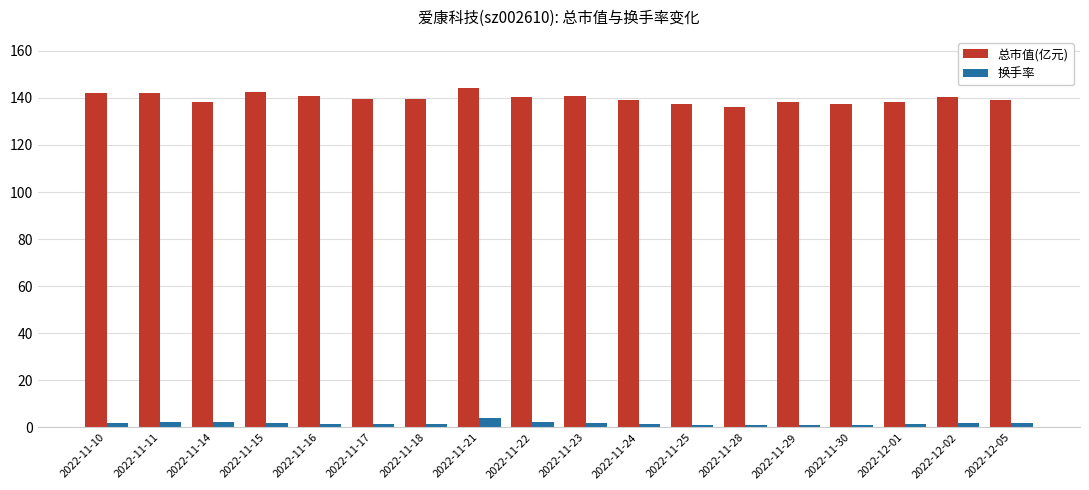

Between 2022-11-22 and 2022-11-28, which series saw the biggest shift?

总市值(亿元)